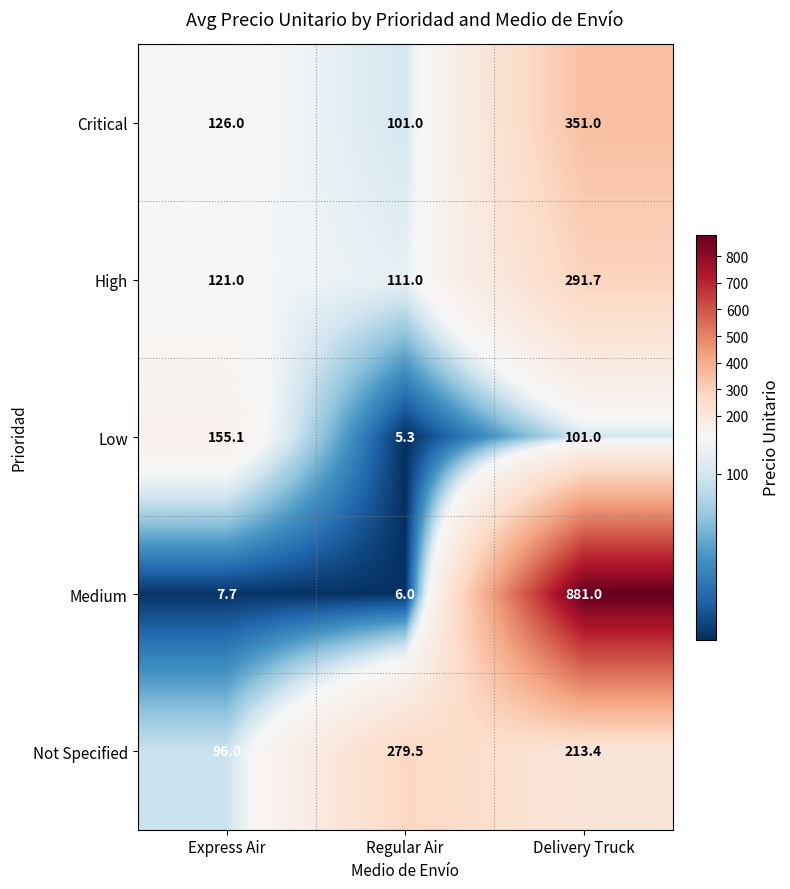

At Delivery Truck, list the series in order from smallest to largest.

Low, Not Specified, High, Critical, Medium